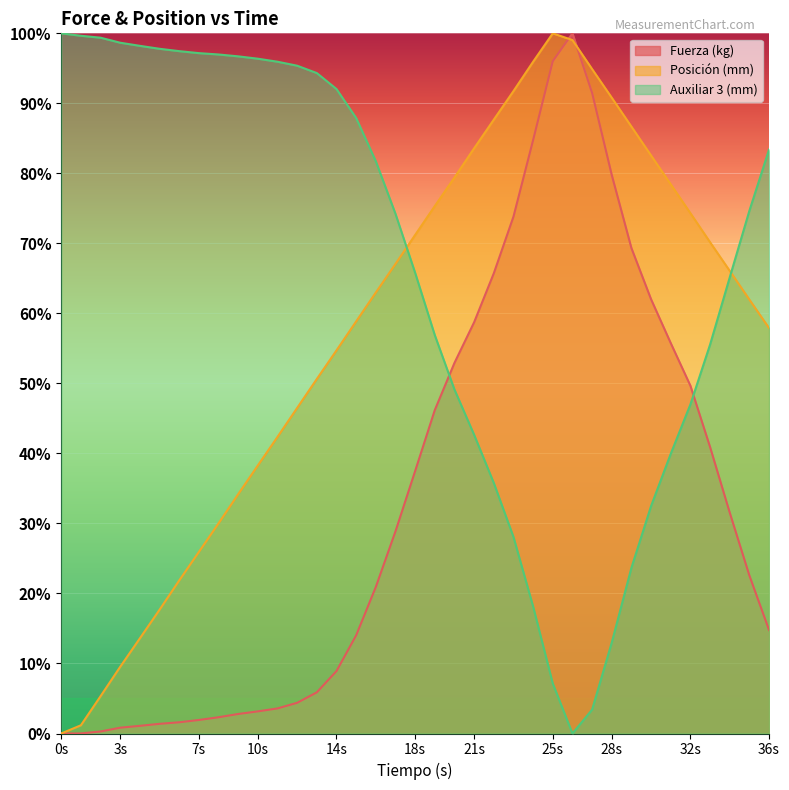

What is the difference between the second highest and second lowest values in the Posición (mm) series?

97.9